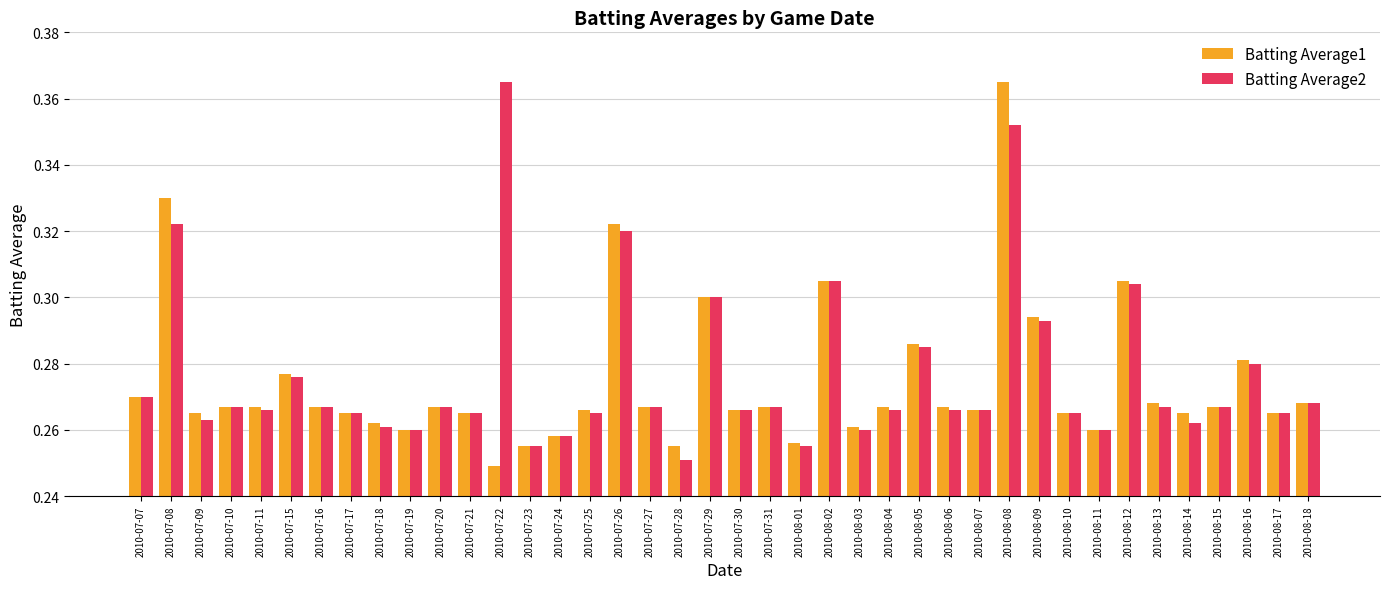

How many groups of bars are there?

40